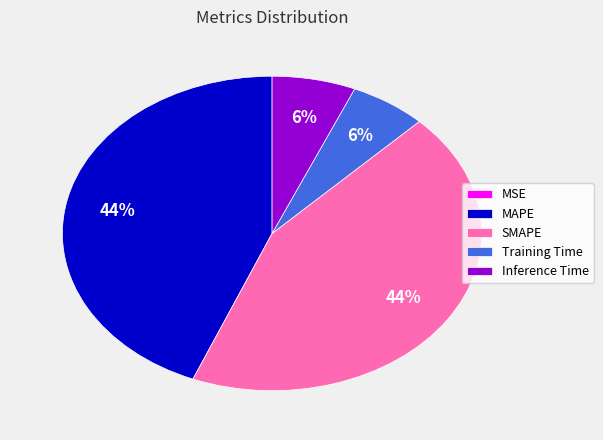

To the nearest percent, what is the difference between the largest and smallest slice percentages?

44%